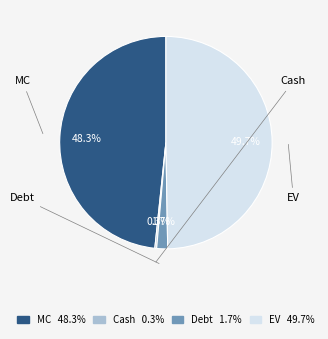

Does Debt account for over 50% of the chart?

No